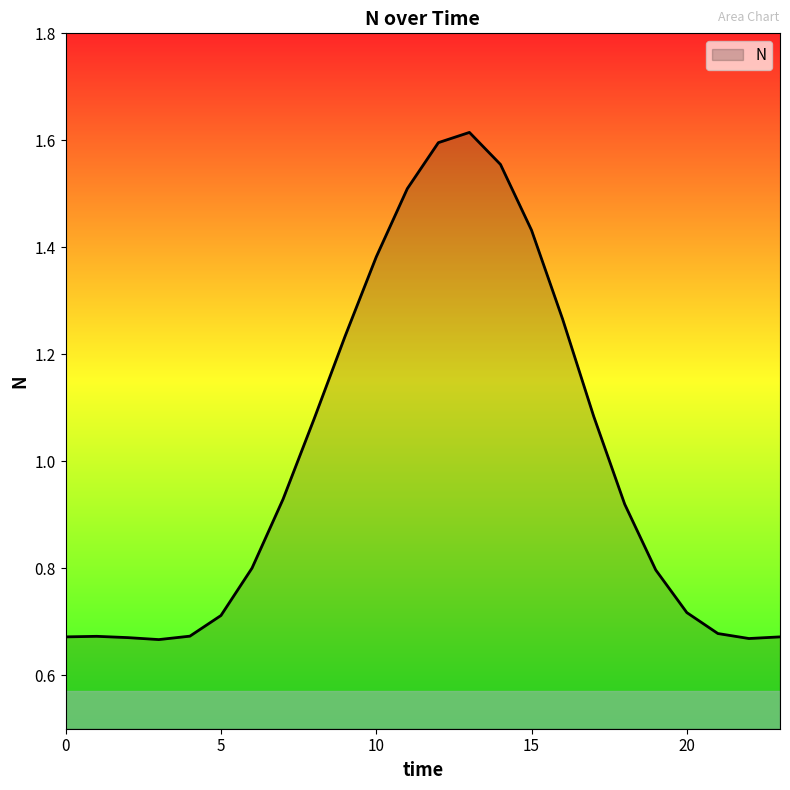

How many categories are shown in the chart?

24